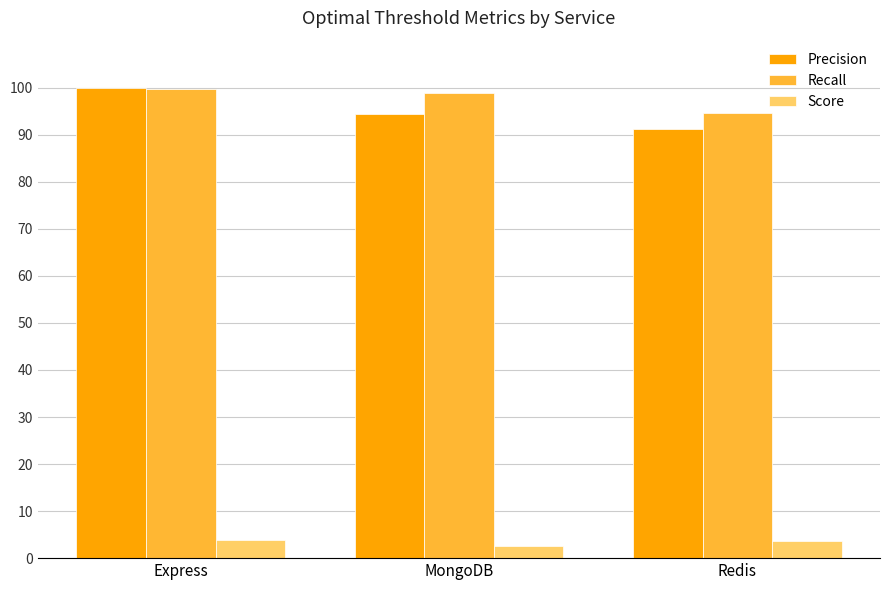

At which category is the sum across all series the highest?

Express